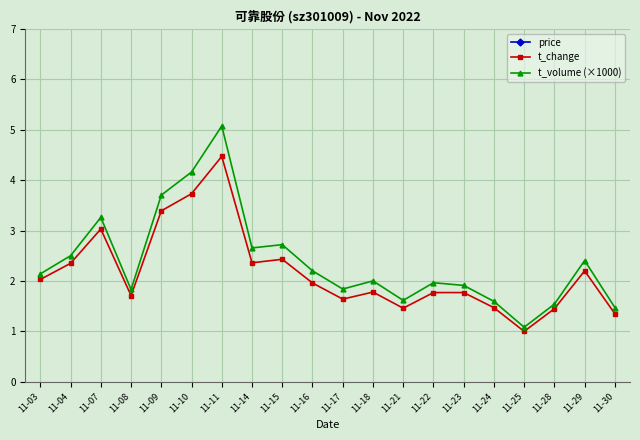

At which category is the sum across all series the highest?

11-11